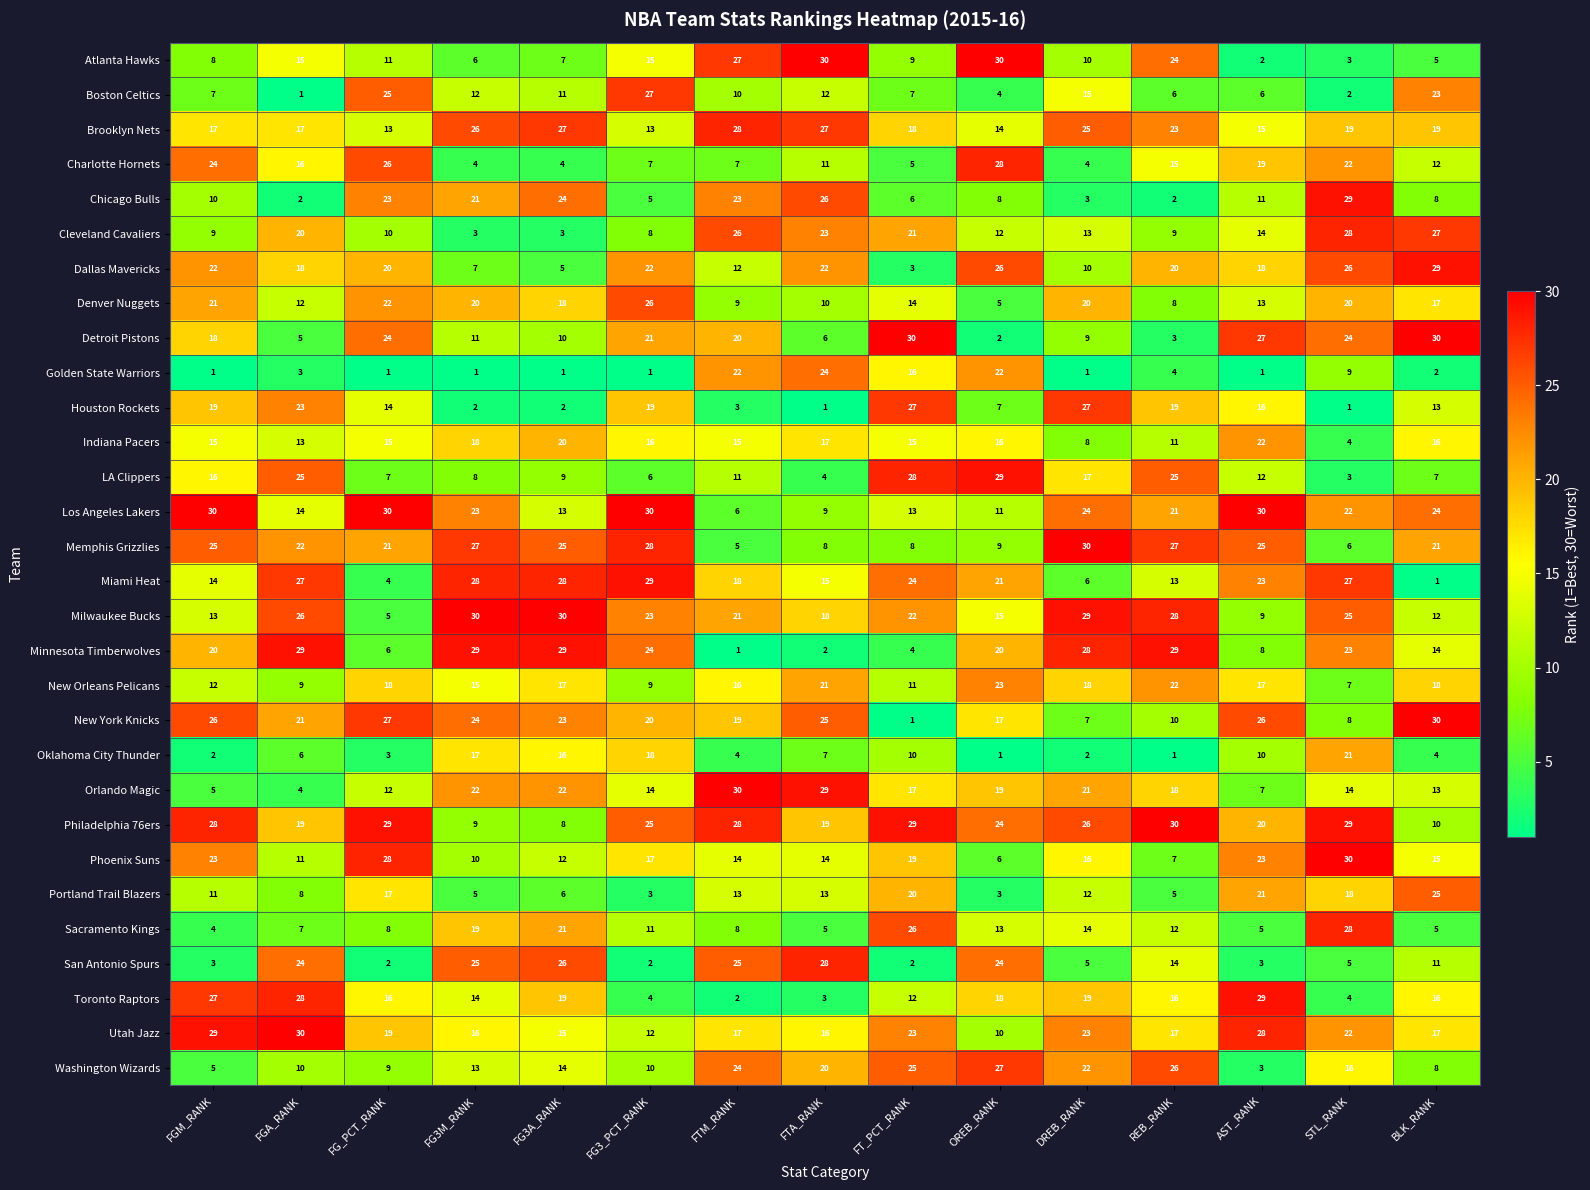

The value of Phoenix Suns at FGM_RANK is 23. True or false?

True